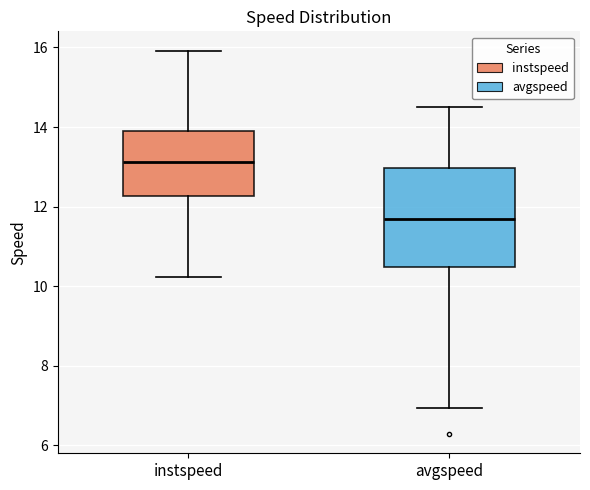

Reading left to right, transcribe this box plot: for each box, give where its median line is, the range the box spans, and where its two whiskers end, as read against the y-axis. The values are not printed on the chart, so give them approximately, as read against the axis.

instspeed: median 13.2, box 12.2 to 13.8, whiskers 10.2 to 16.0
avgspeed: median 11.6, box 10.4 to 13.0, whiskers 7.0 to 14.6